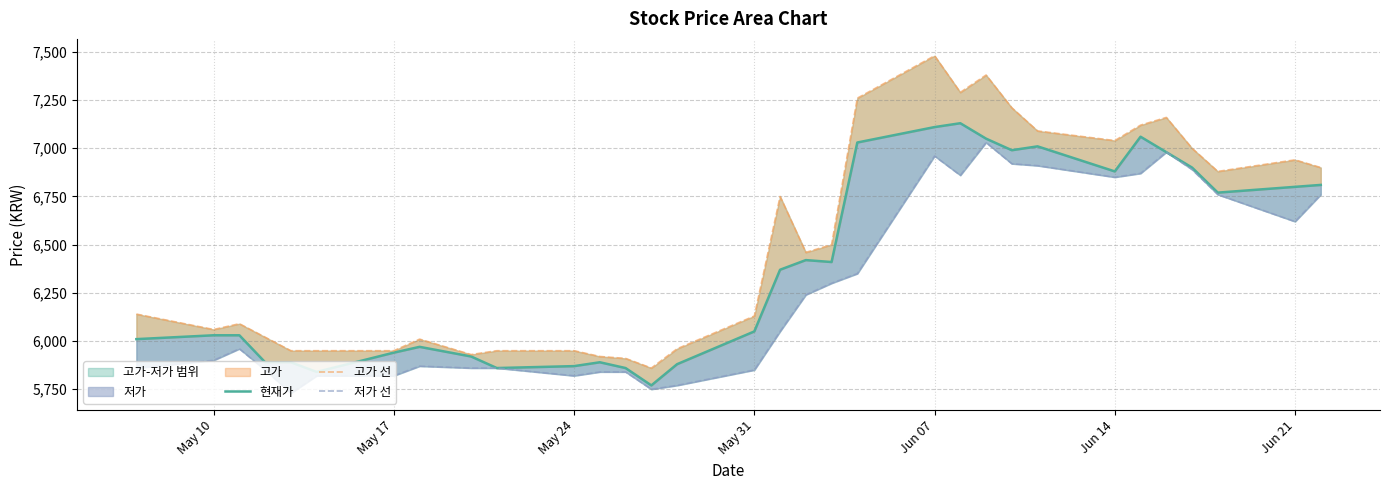

Which series has the largest range (max minus min)?

고가 선